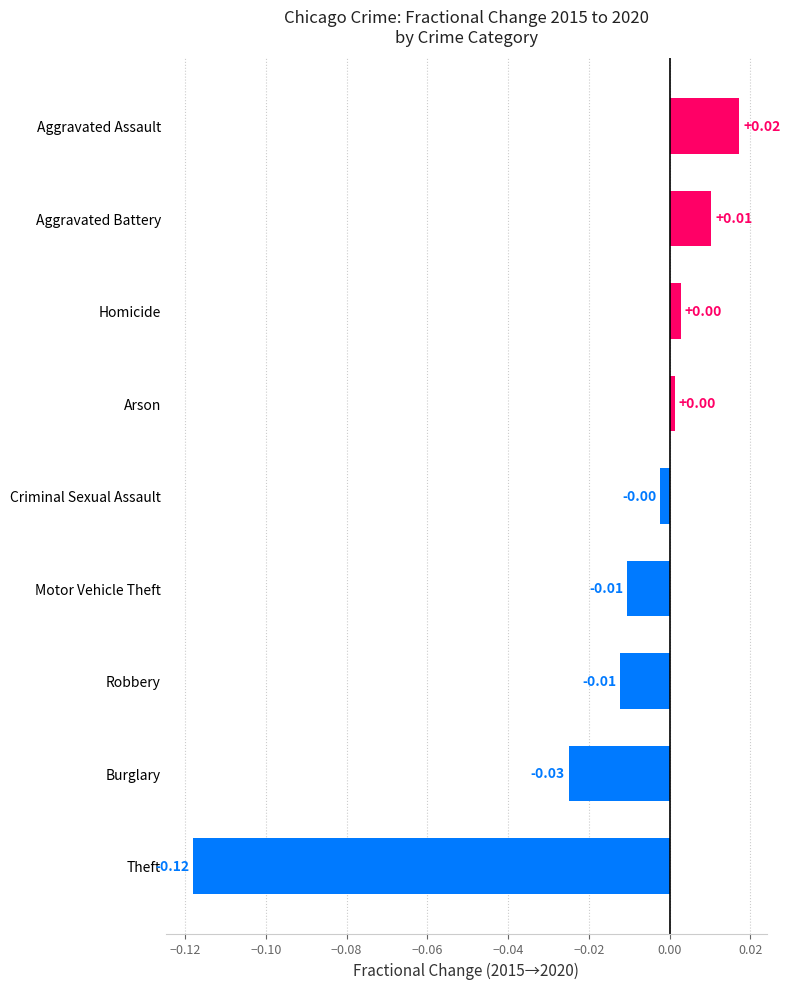

Are the bars horizontal?

Yes